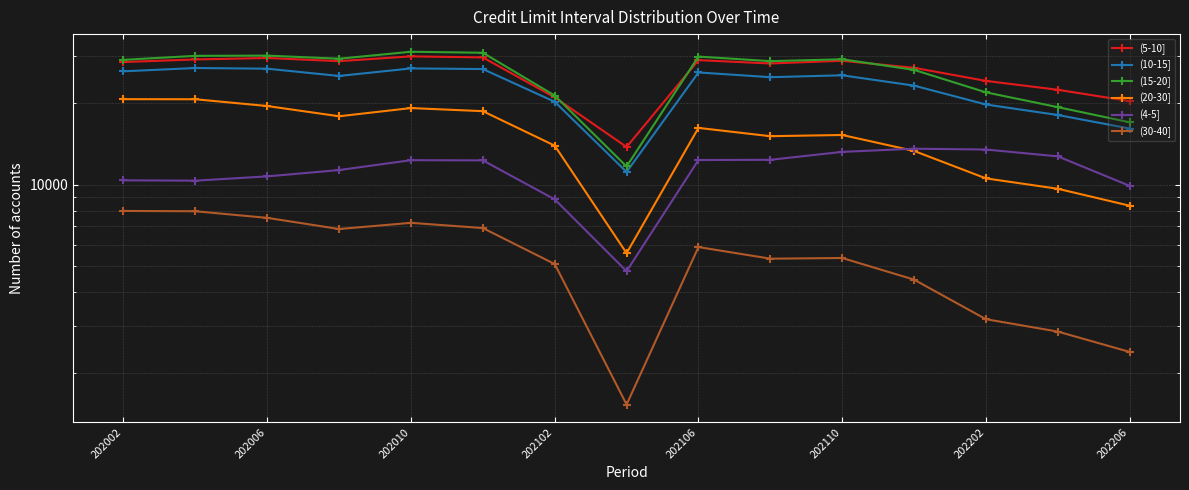

What is the average value of the (30-40] series?

5368